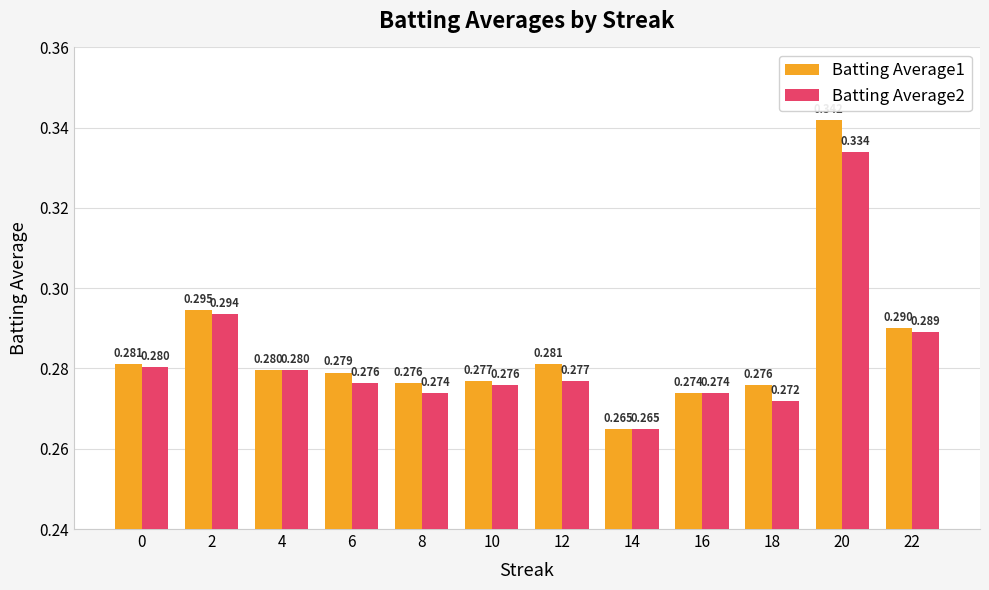

List the series in order of their overall mean, highest first.

Batting Average1, Batting Average2